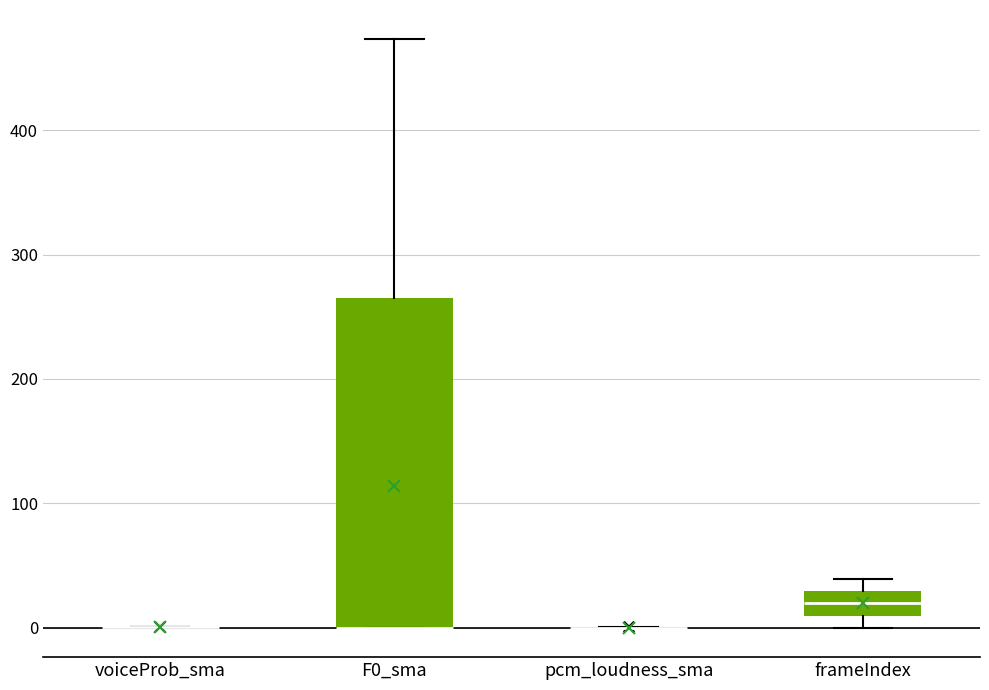

Where is the lower edge of the box for frameIndex on the y-axis? The values are not printed on the chart, so give them approximately, as read against the axis.

10